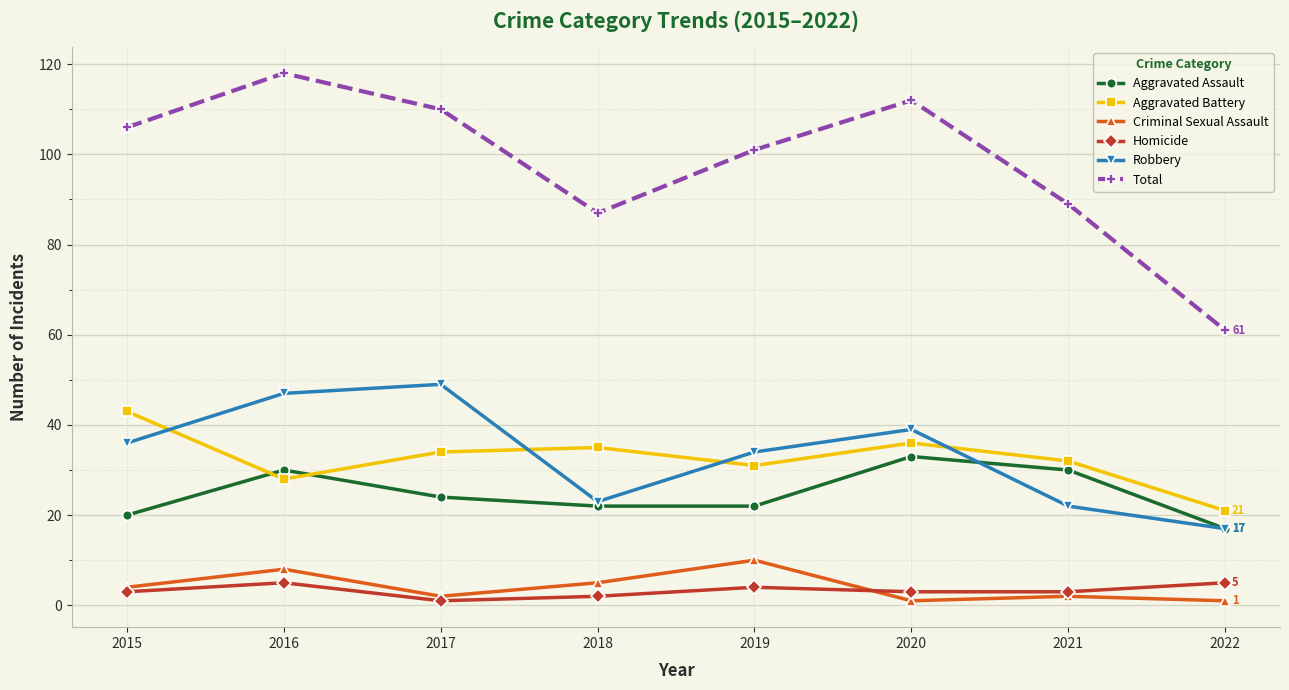

True or false: Robbery and Homicide intersect in this chart.

False